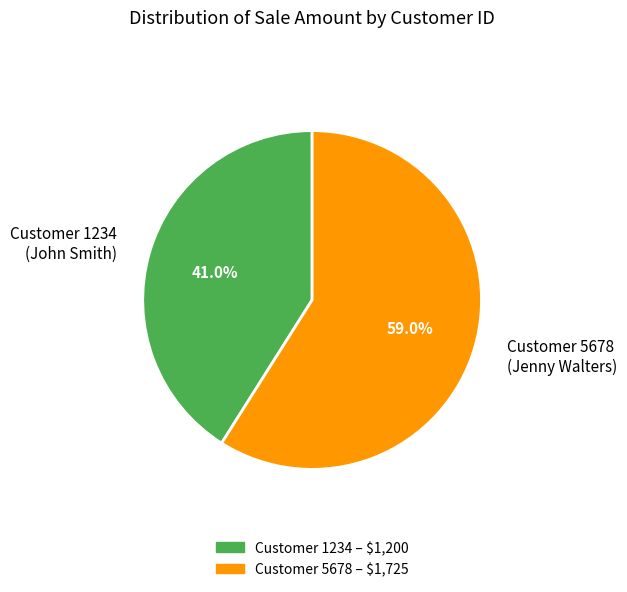

Is the sum of Customer 5678 (Jenny Walters) and Customer 1234 (John Smith) greater than half?

Yes